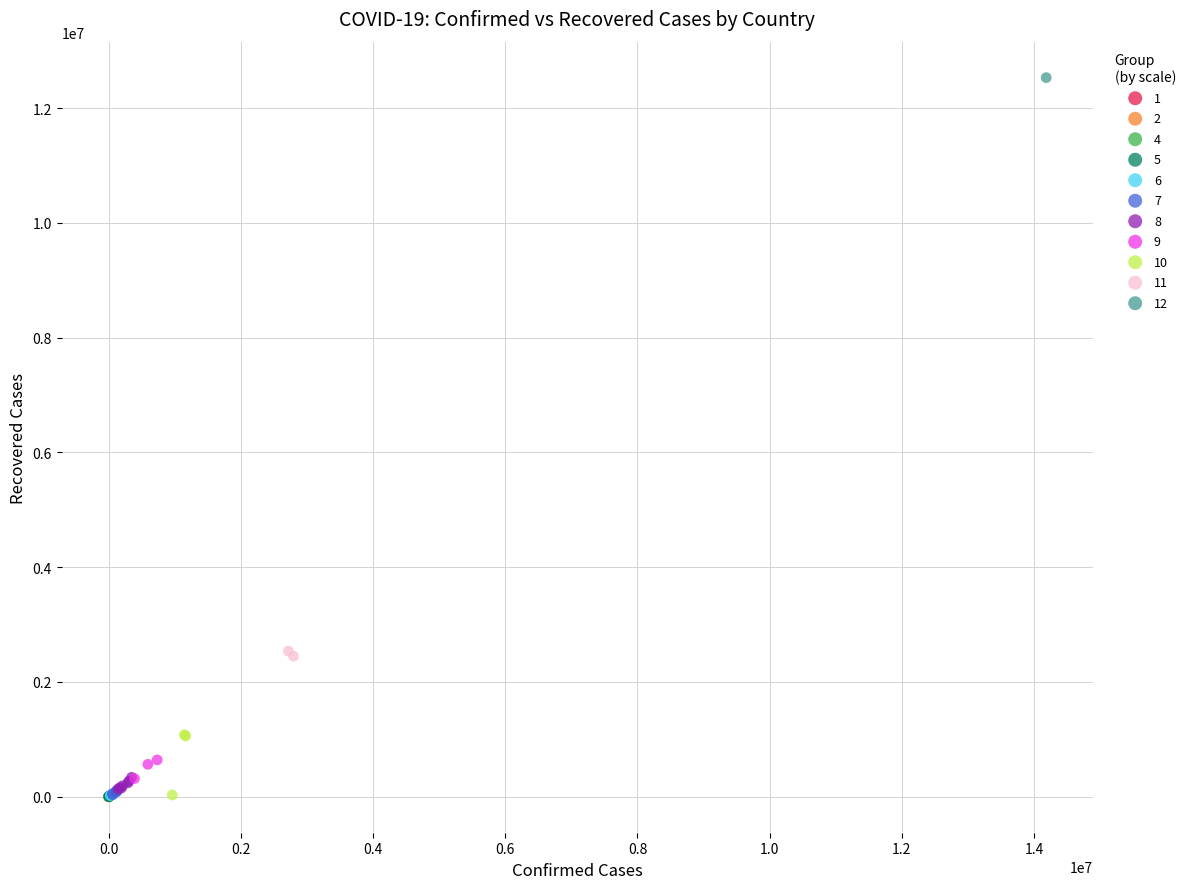

What are all the series names shown in the legend?

1, 2, 4, 5, 6, 7, 8, 9, 10, 11, 12